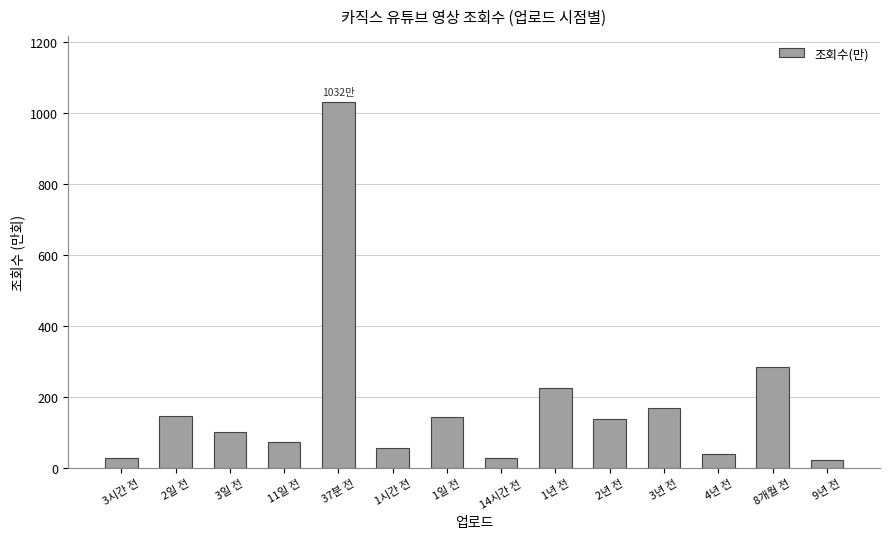

At which label does the data first exceed 139?

2일 전